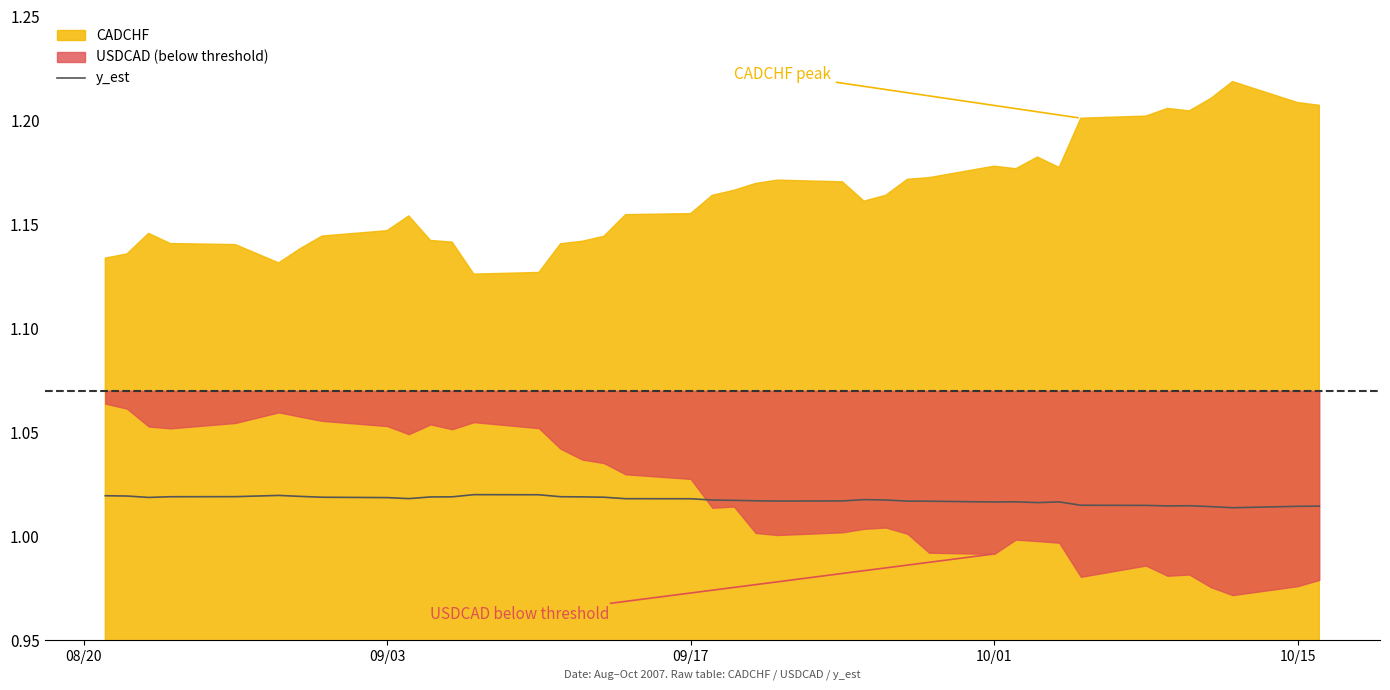

True or false: the data shows 0.3 at 10/01.

False